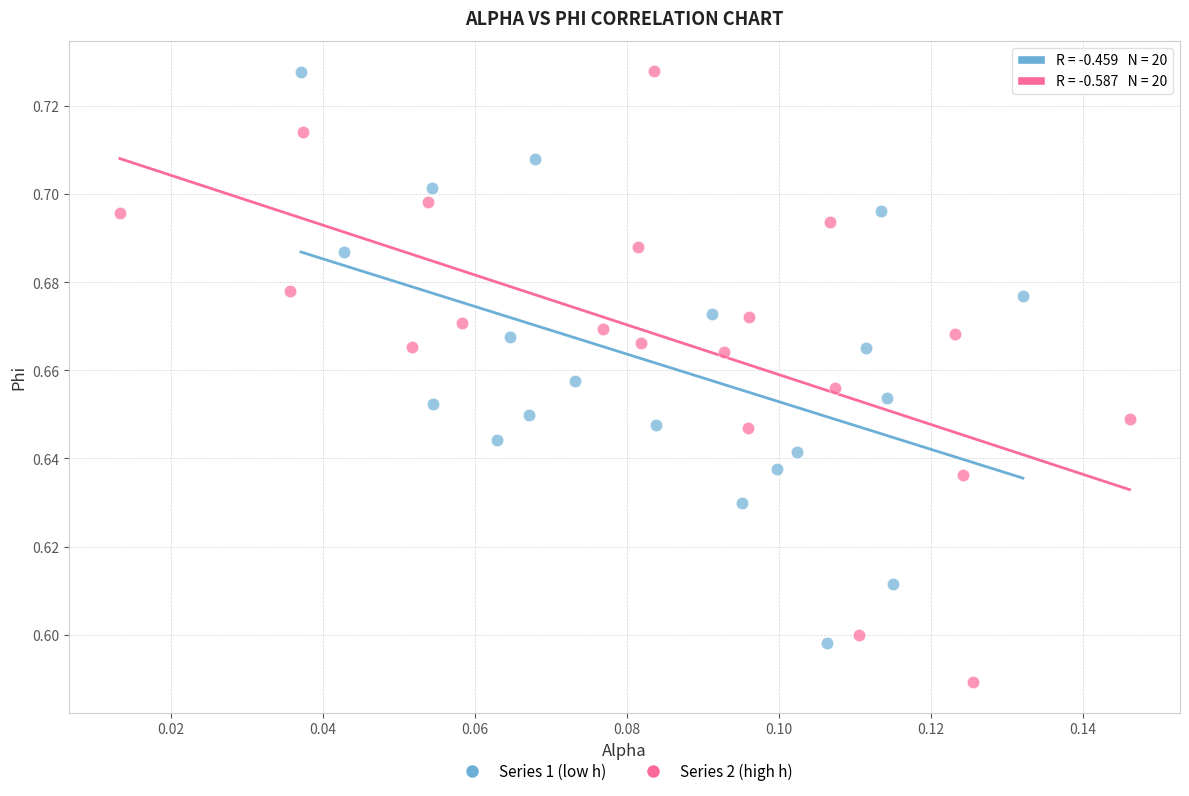

What are all the series names shown in the legend?

Series 1 (low h), Series 2 (high h)